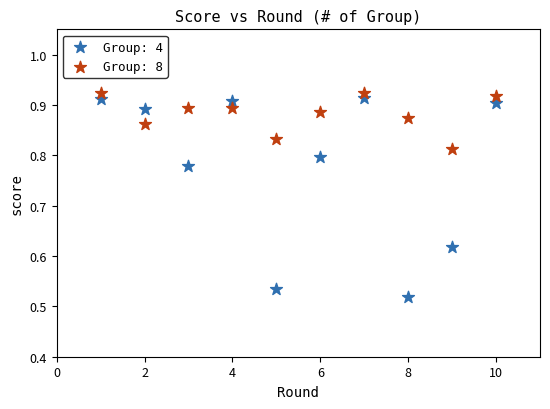

What are all the series names shown in the legend?

Group: 4, Group: 8